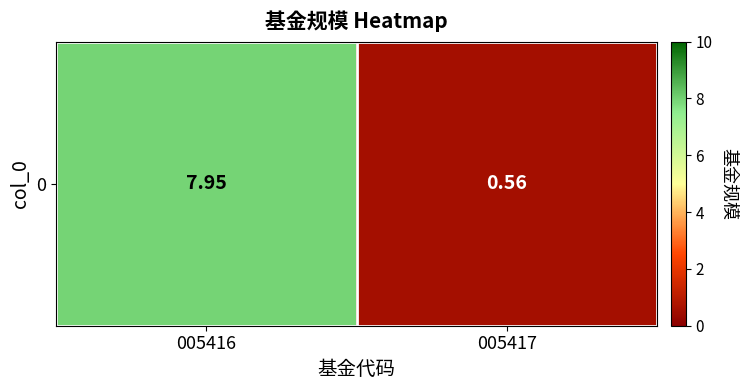

Reading left to right, transcribe all the data shown in this chart.

005416=8.0	005417=0.6